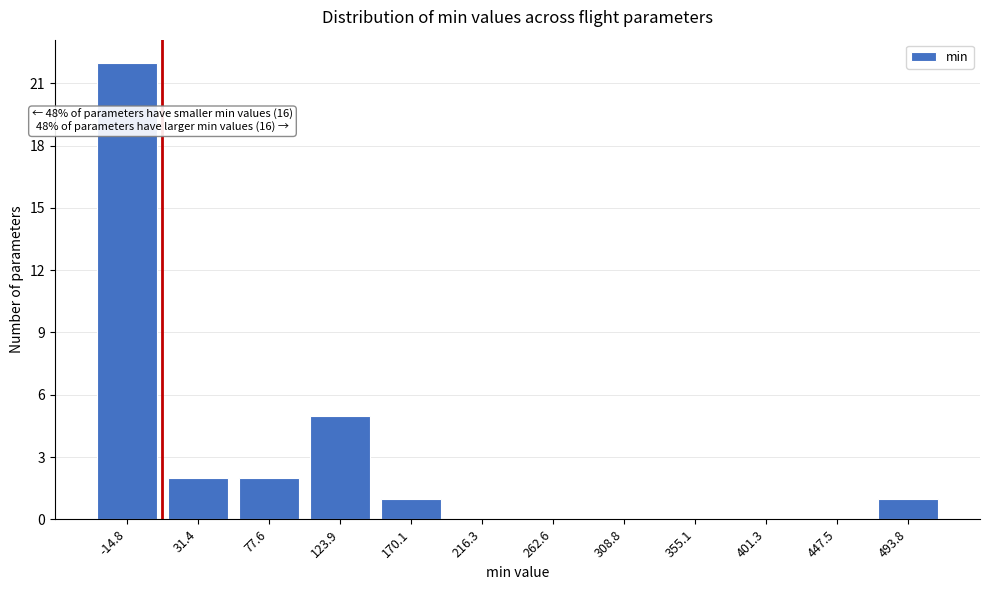

Reading right to left, what are all the values shown in this chart?

493.8=1	447.5=0	401.3=0	355.1=0	308.8=0	262.6=0	216.3=0	170.1=1	123.9=5	77.6=2	31.4=2	-14.8=22